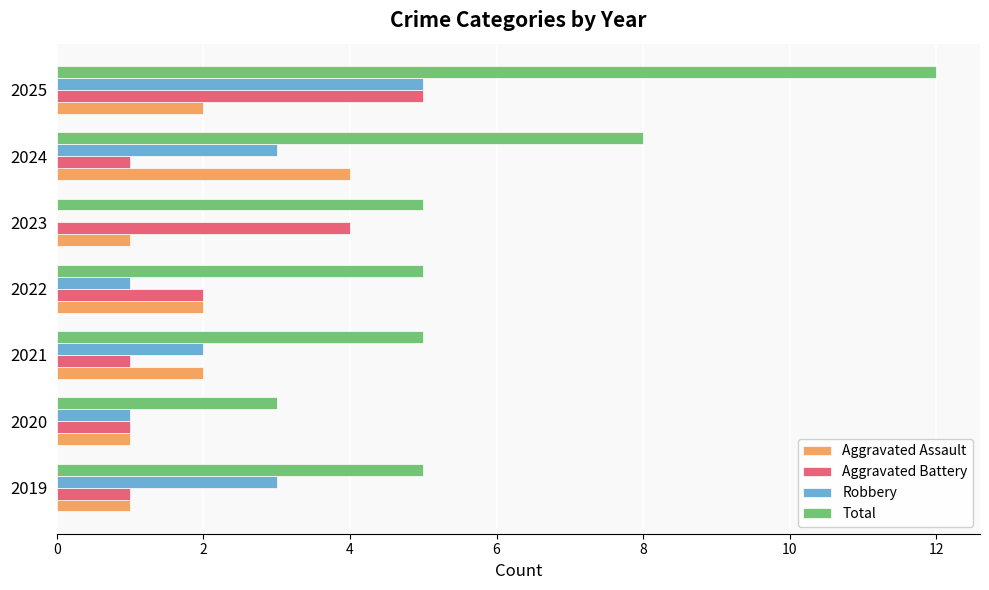

Is it true that Total equals 4 at 2020?

False